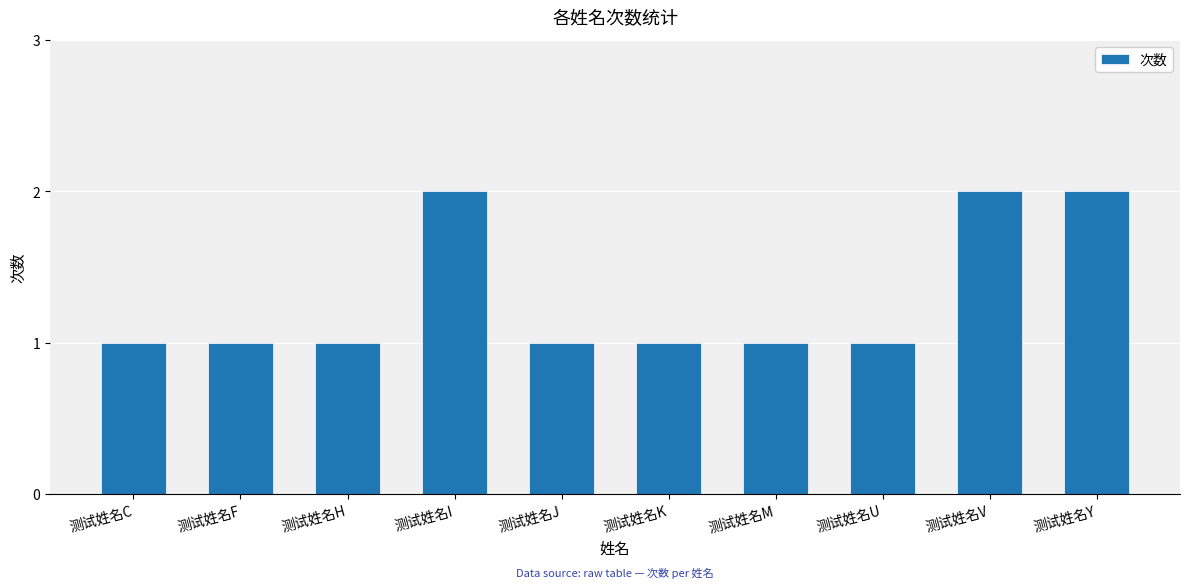

What is the difference between the maximum and minimum values?

1